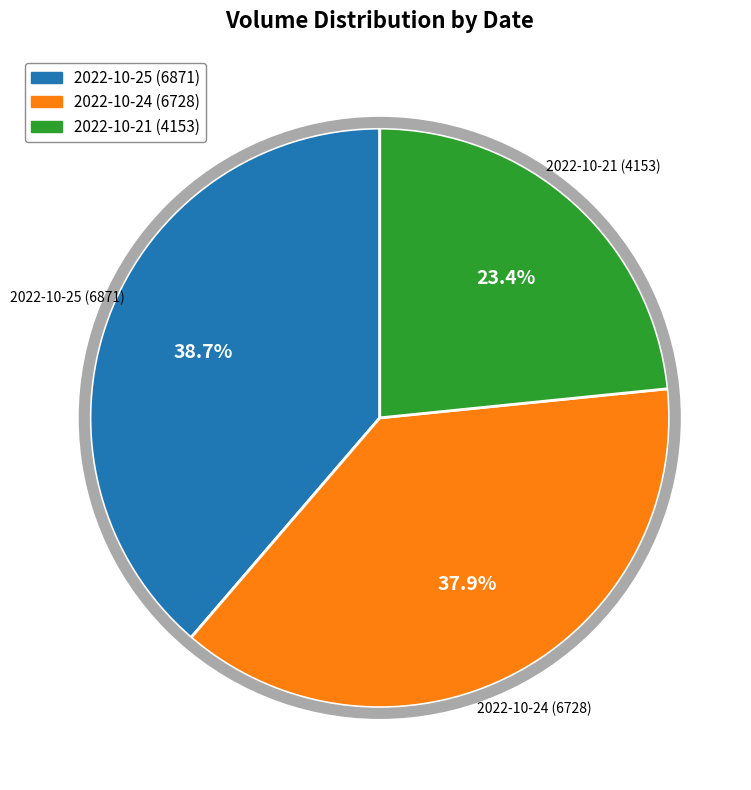

What is the smallest slice in the pie chart?

2022-10-21 (4153)